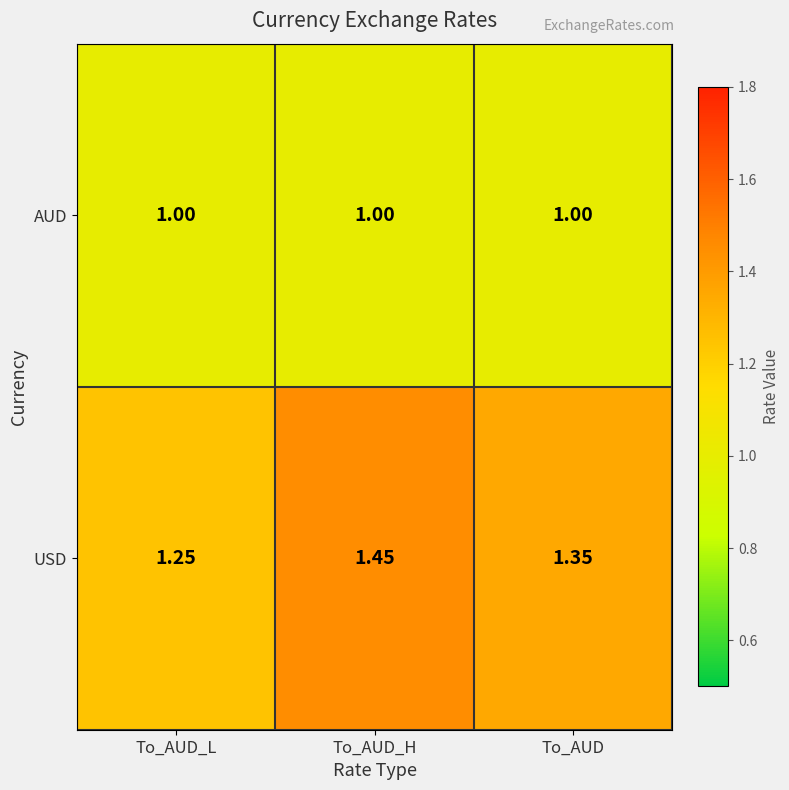

What is the total value across all series at To_AUD_H?

2.5